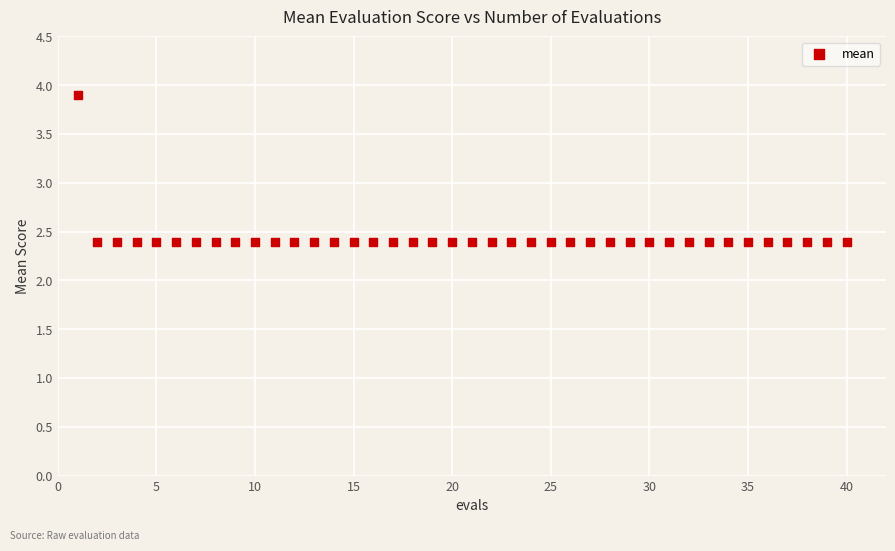

What is the range of Y values (max minus min)?

1.5